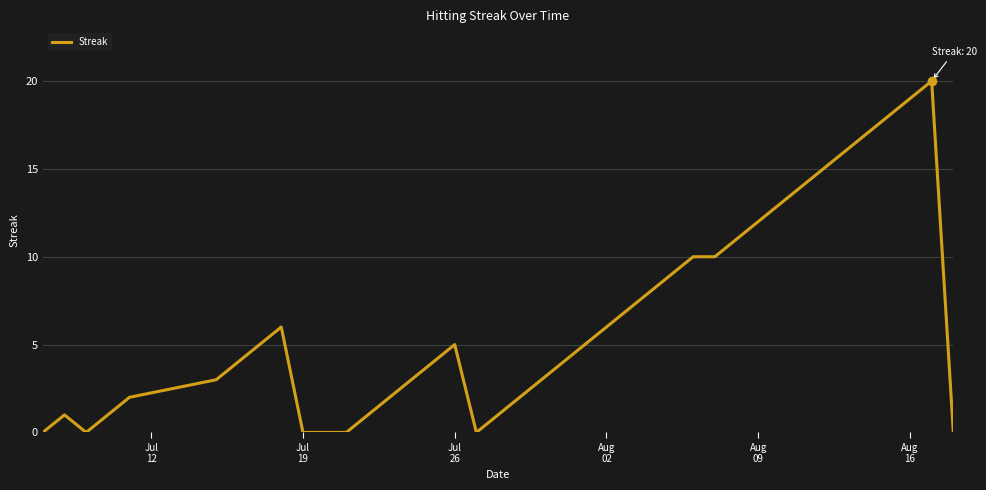

How many distinct data groups are displayed?

1